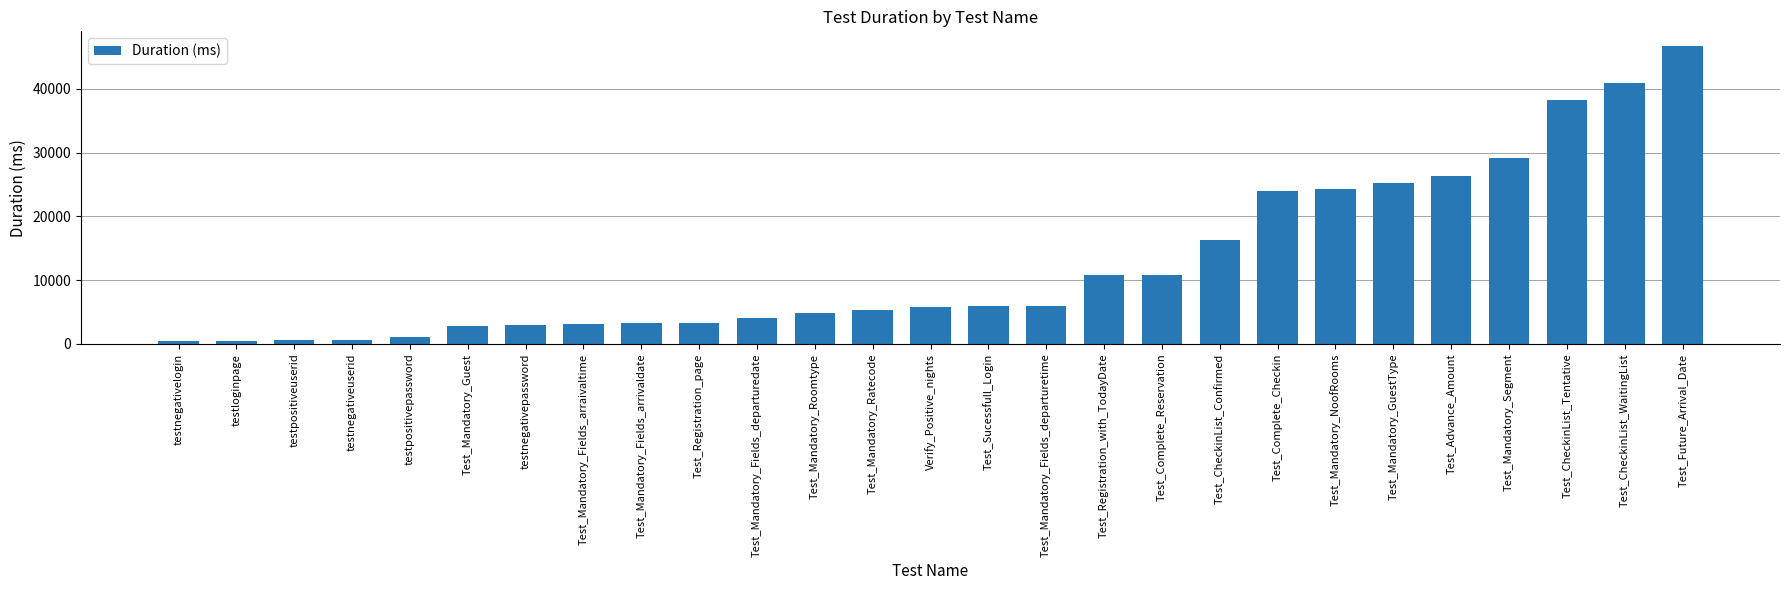

Count the number of categories in the chart.

27